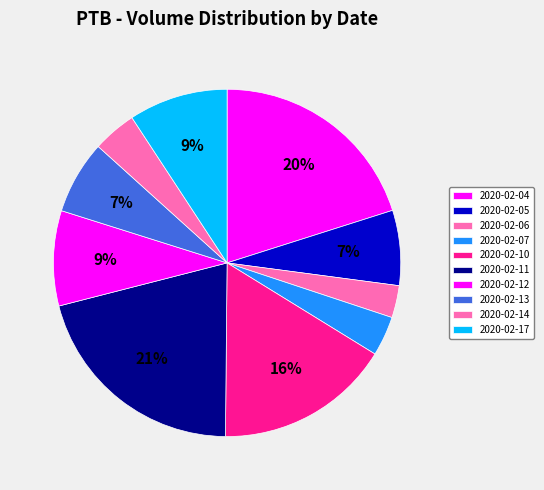

Rank the categories by value from highest to lowest.

2020-02-11, 2020-02-04, 2020-02-10, 2020-02-17, 2020-02-12, 2020-02-05, 2020-02-13, 2020-02-14, 2020-02-07, 2020-02-06